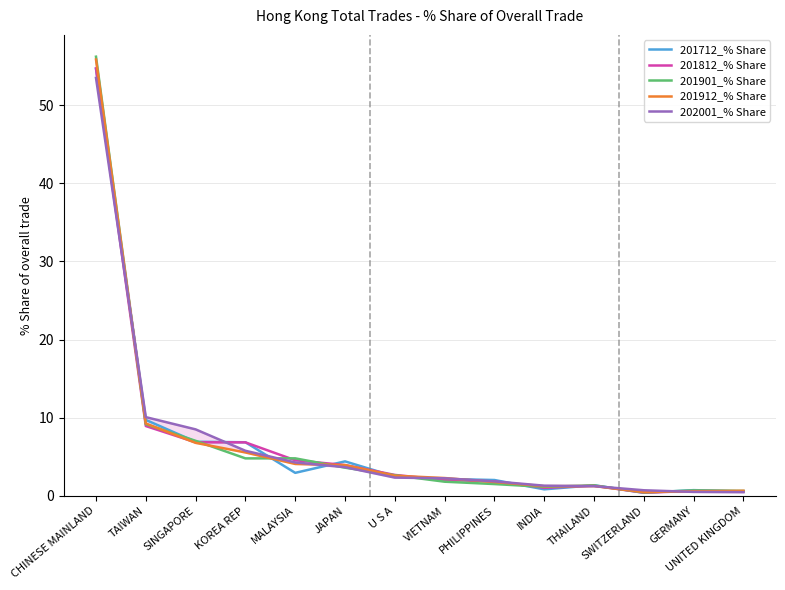

Which category has the lowest value in the 202001_% Share series?

UNITED KINGDOM